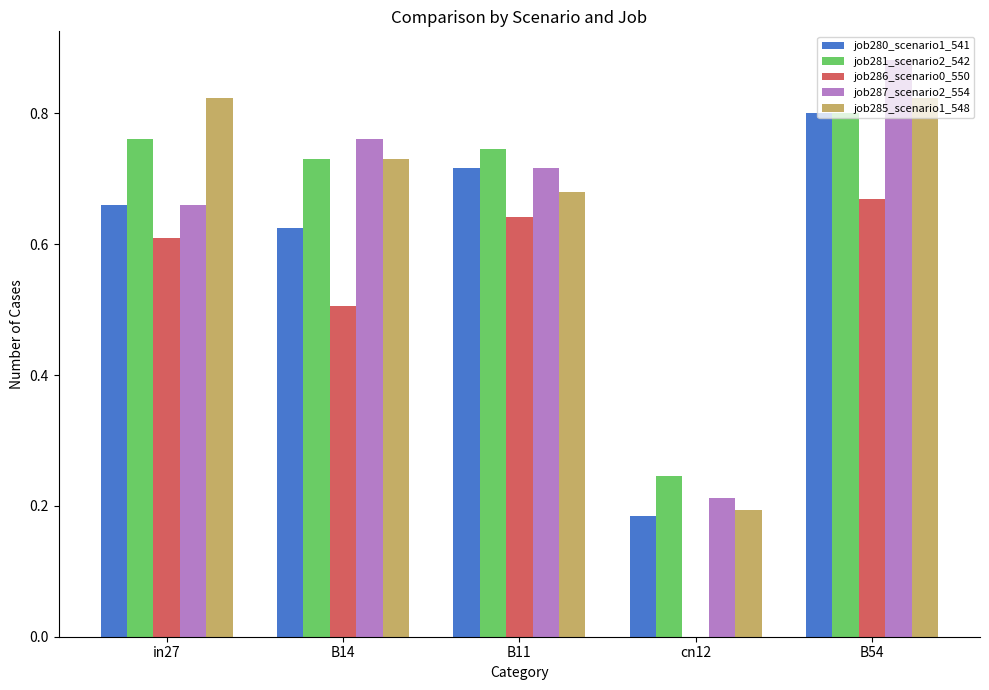

What is the sum of all job281_scenario2_542 values?

3.3